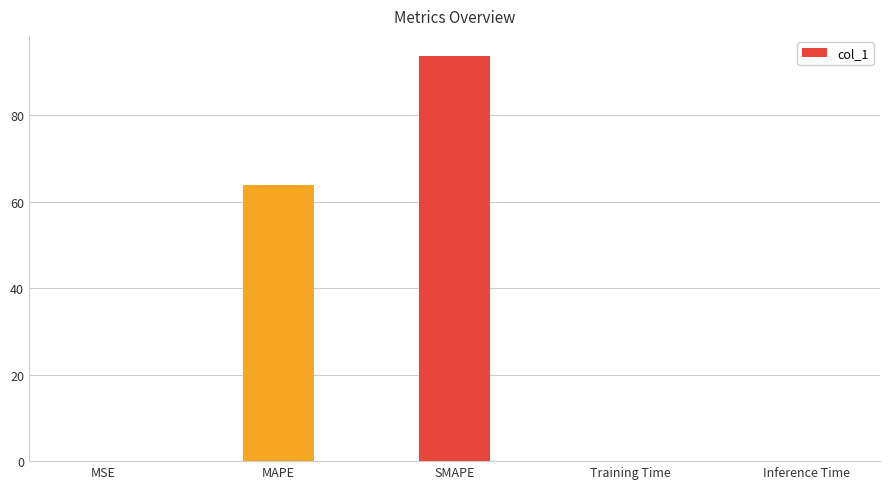

Approximately how many times larger is the value at MAPE compared to SMAPE?

0.7